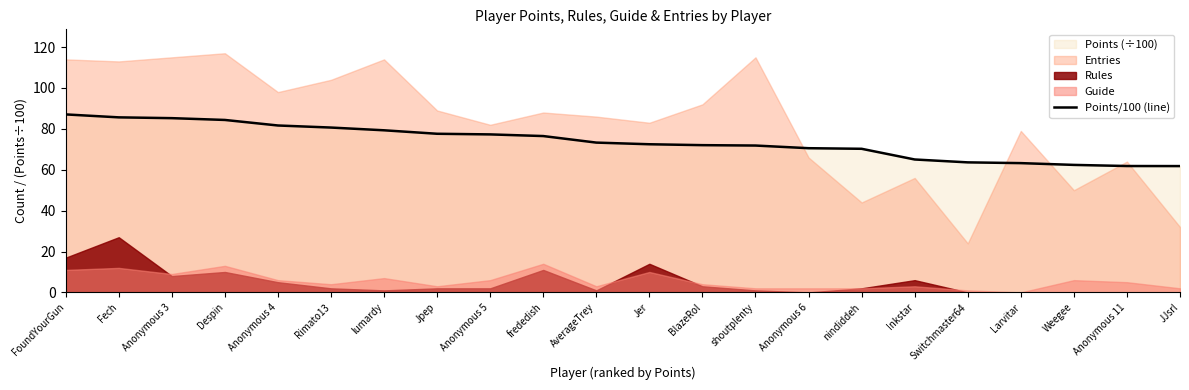

What is the difference between the maximum and minimum values?

25.3